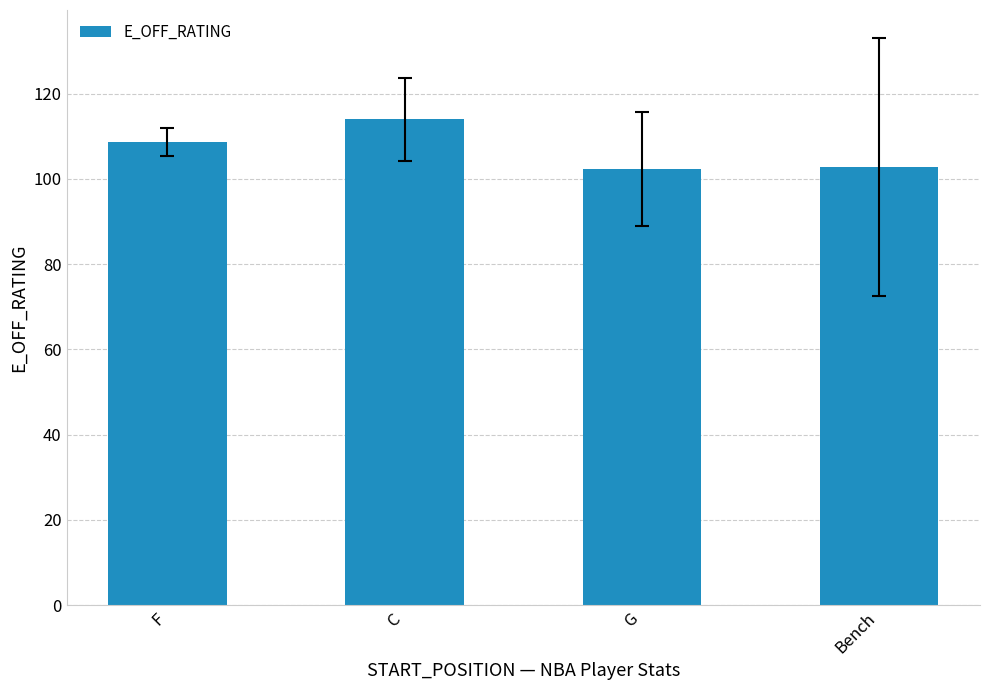

What is the minimum value shown in the chart?

102.4